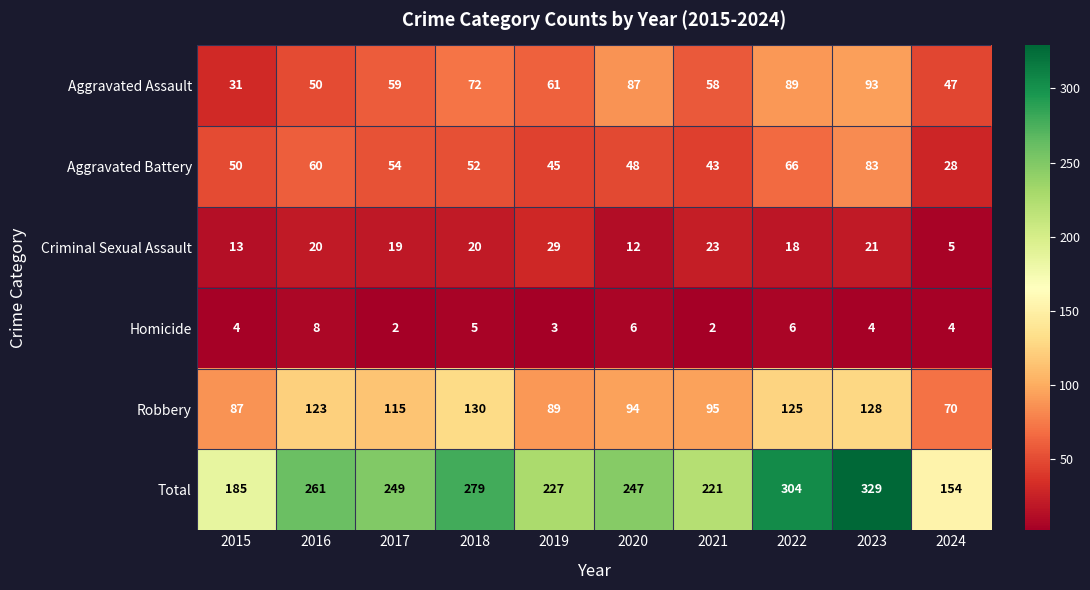

Rank the series at 2024 from lowest to highest value.

Homicide, Criminal Sexual Assault, Aggravated Battery, Aggravated Assault, Robbery, Total